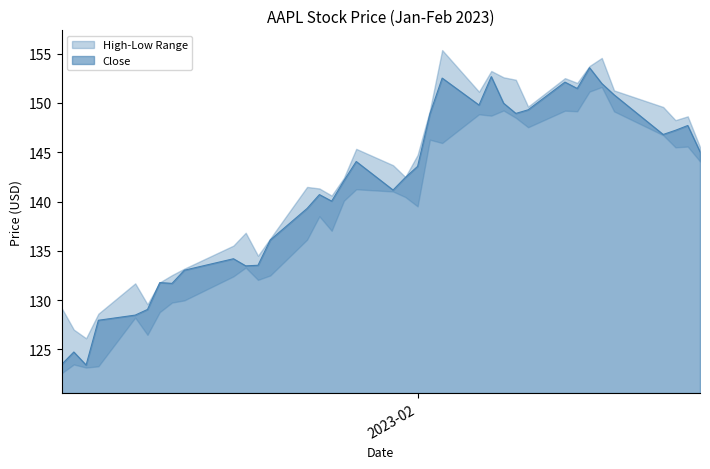

At which label is Low closest to 137?

15